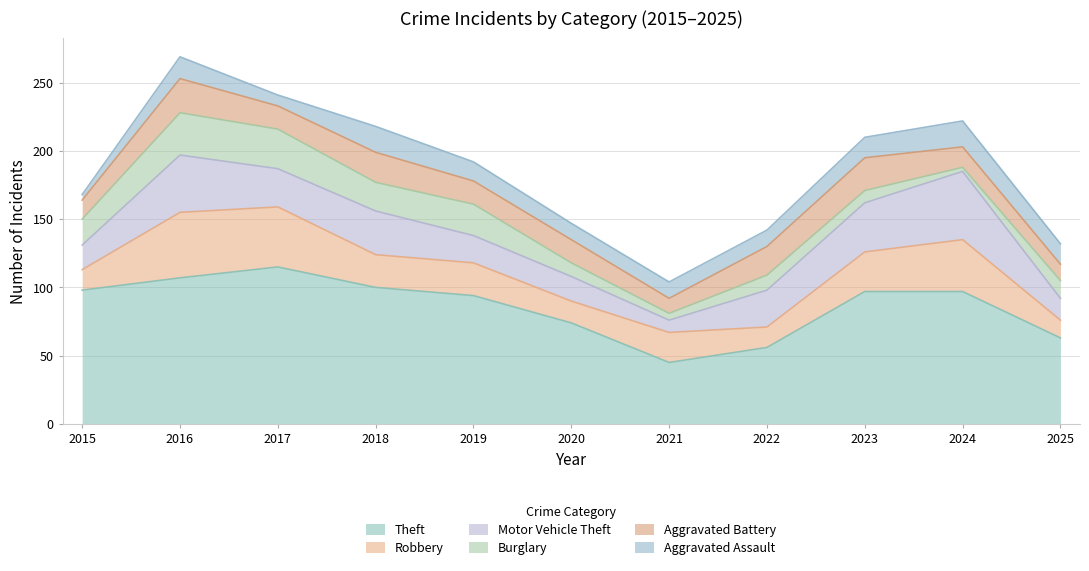

How many categories are shown in the chart?

11